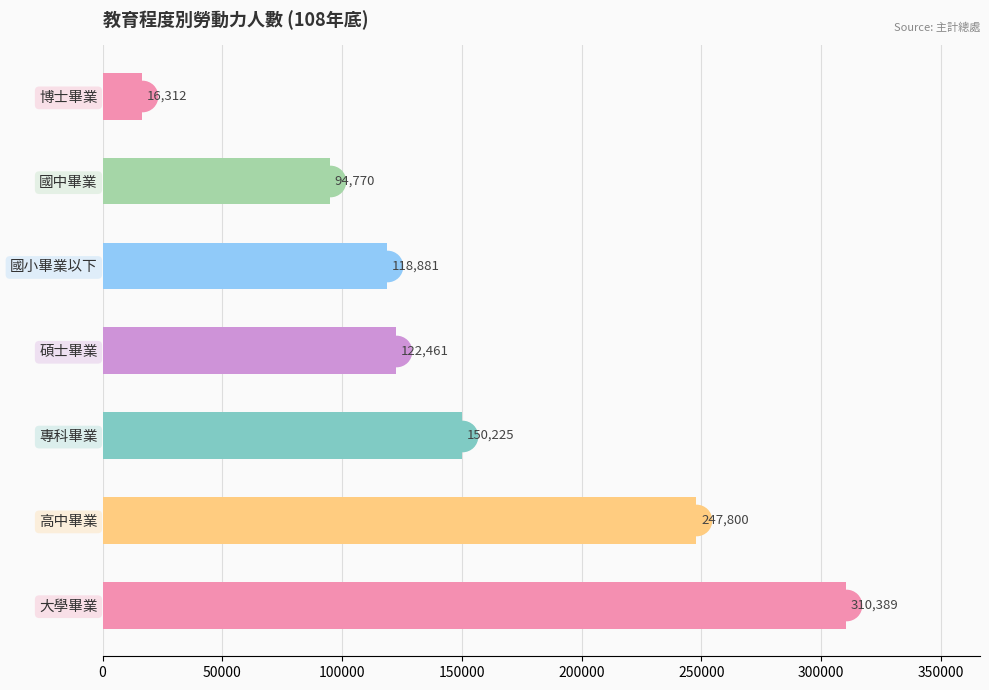

What is the change in value from 國中畢業 to 博士畢業?

-78458